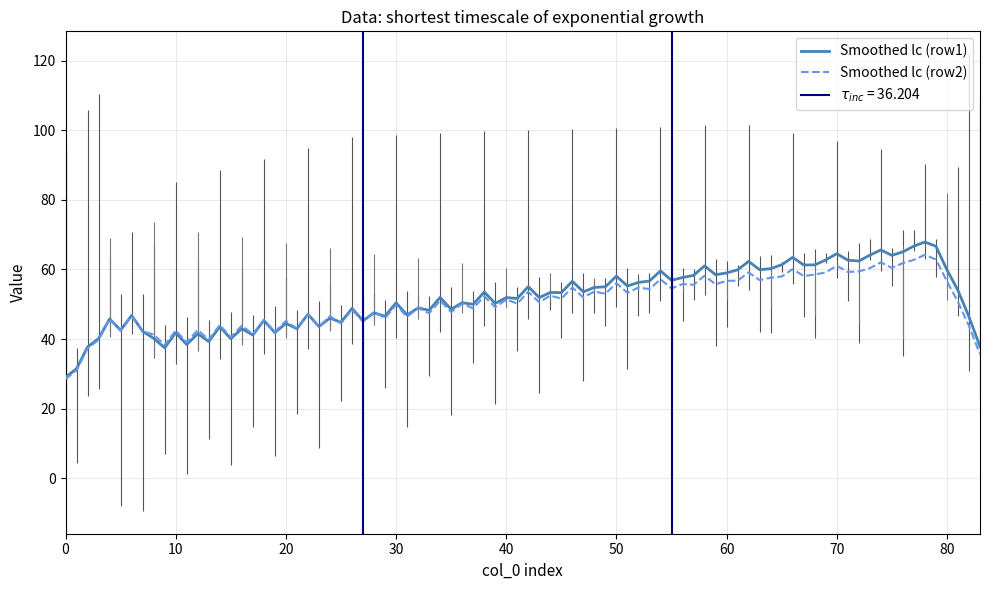

What is the maximum value for Smoothed lc (row2)?

64.2